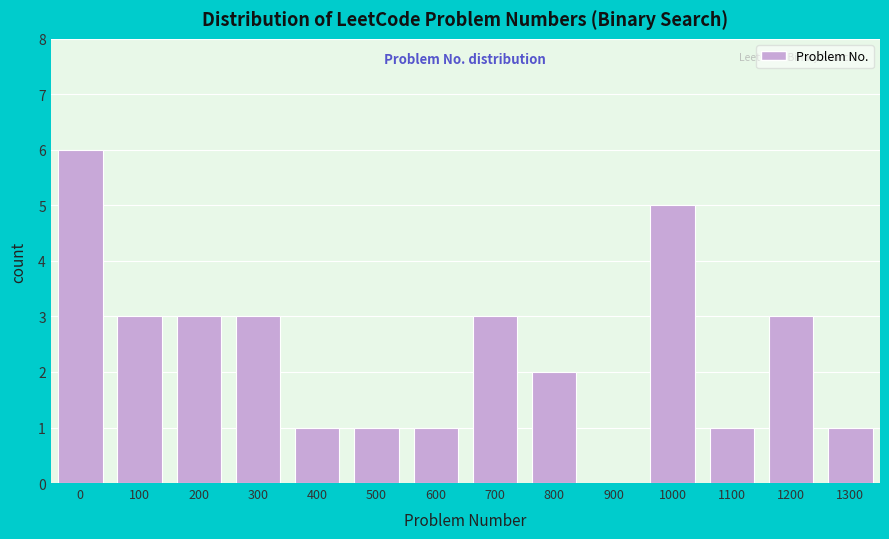

Reading left to right, extract all data points from this chart.

0=6	100=3	200=3	300=3	400=1	500=1	600=1	700=3	800=2	900=0	1000=5	1100=1	1200=3	1300=1